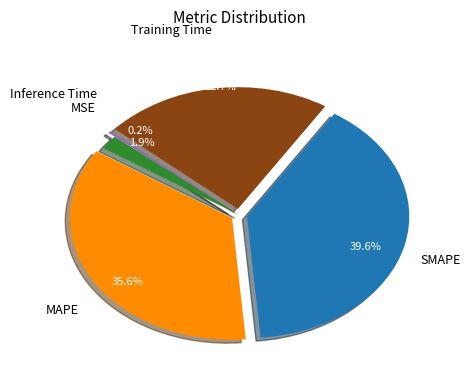

What is the largest slice in the pie chart?

SMAPE